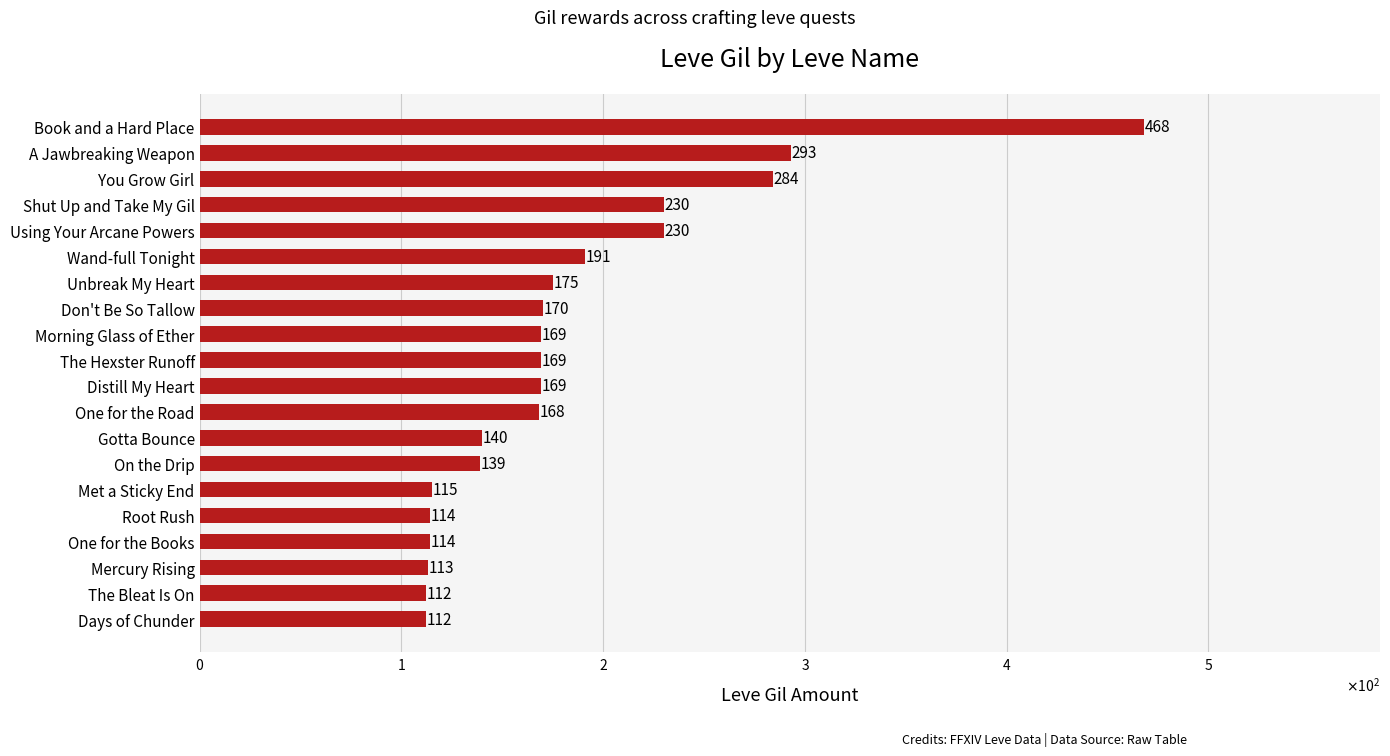

What is the difference between the maximum and minimum values?

356